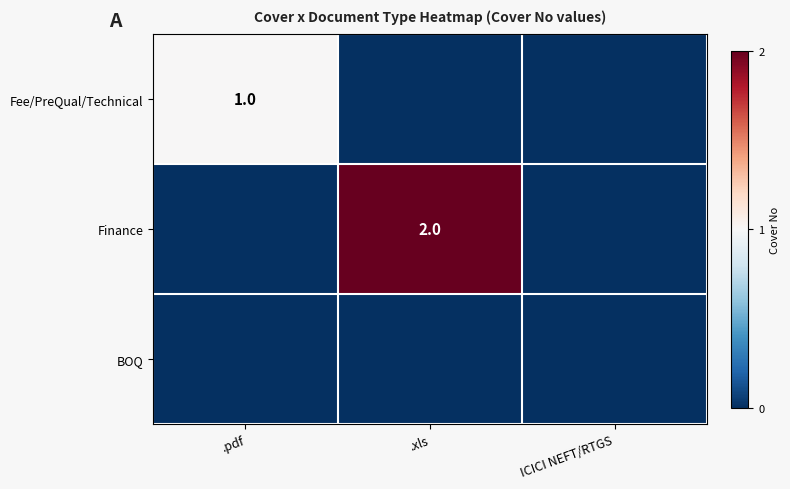

True or false: Finance has a value of 1 at .xls.

False